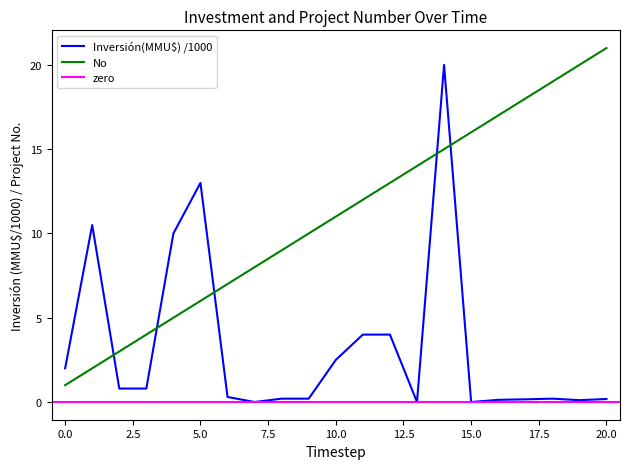

At how many categories does at least one series exceed 5?

18